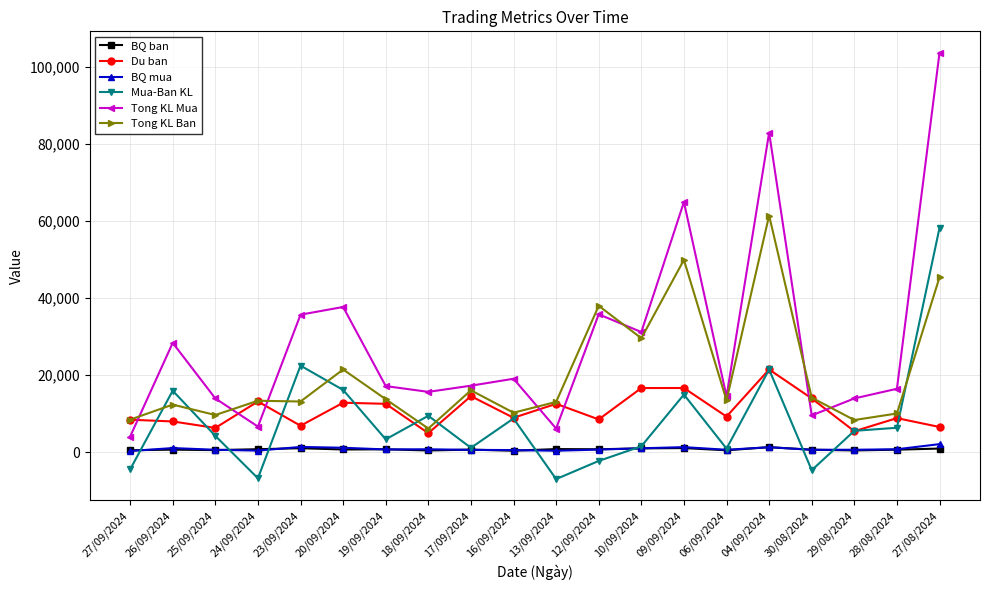

What is the highest value of the Tong KL Ban series?

61400